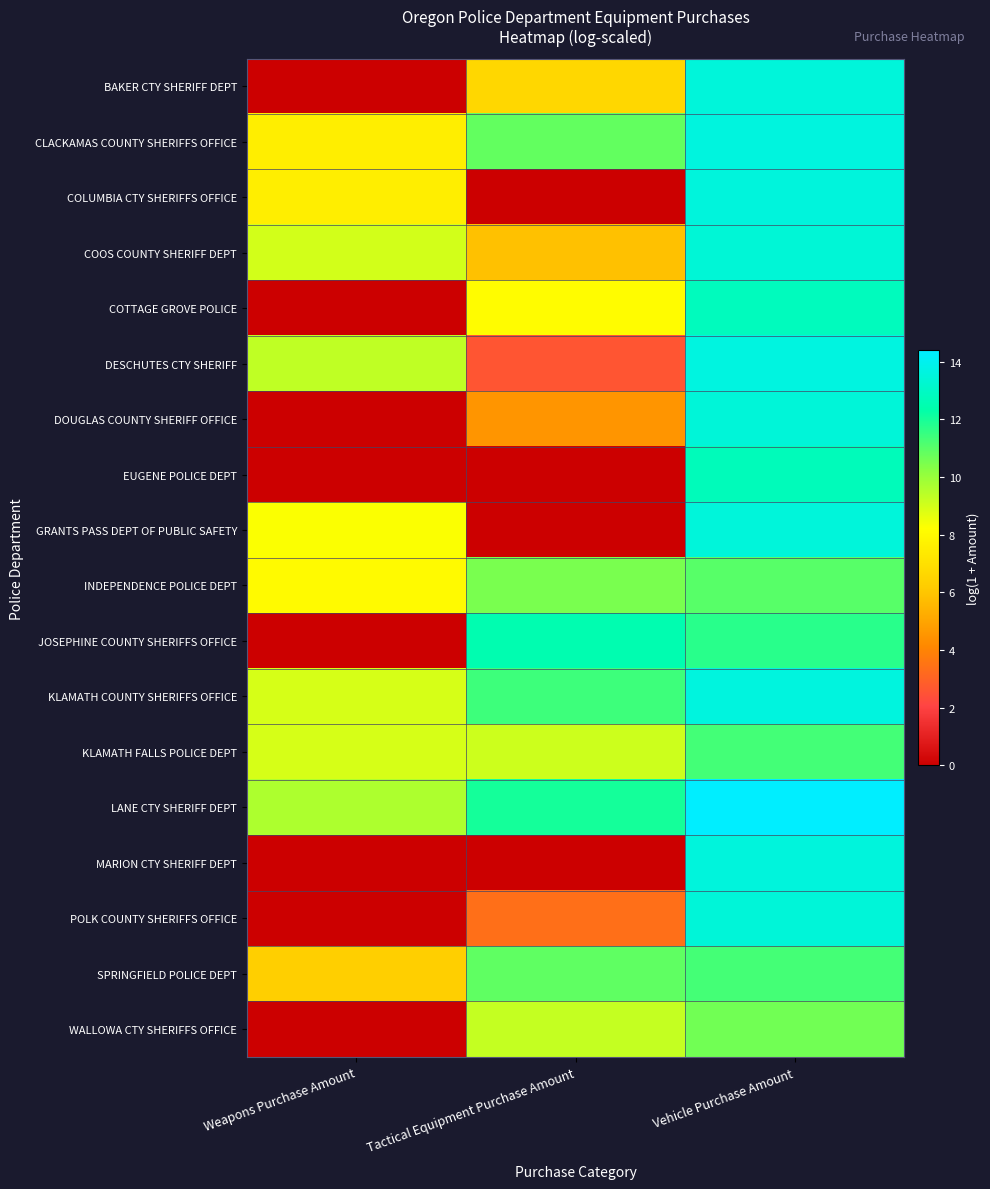

Which has a higher value, Weapons Purchase Amount or Vehicle Purchase Amount?

Vehicle Purchase Amount